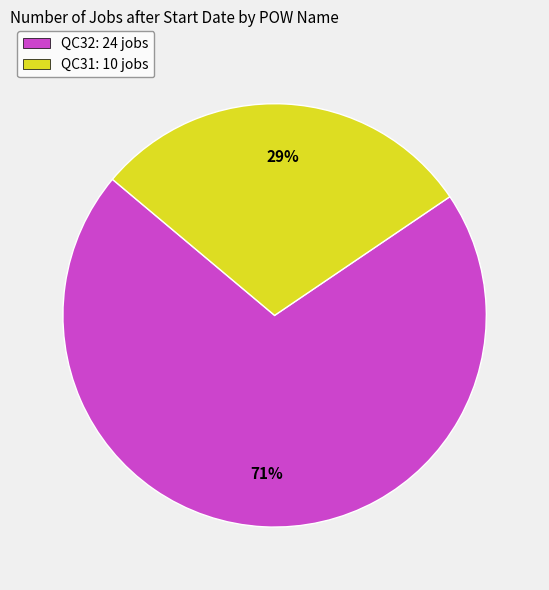

True or false: QC31 accounts for 43% of the total.

False